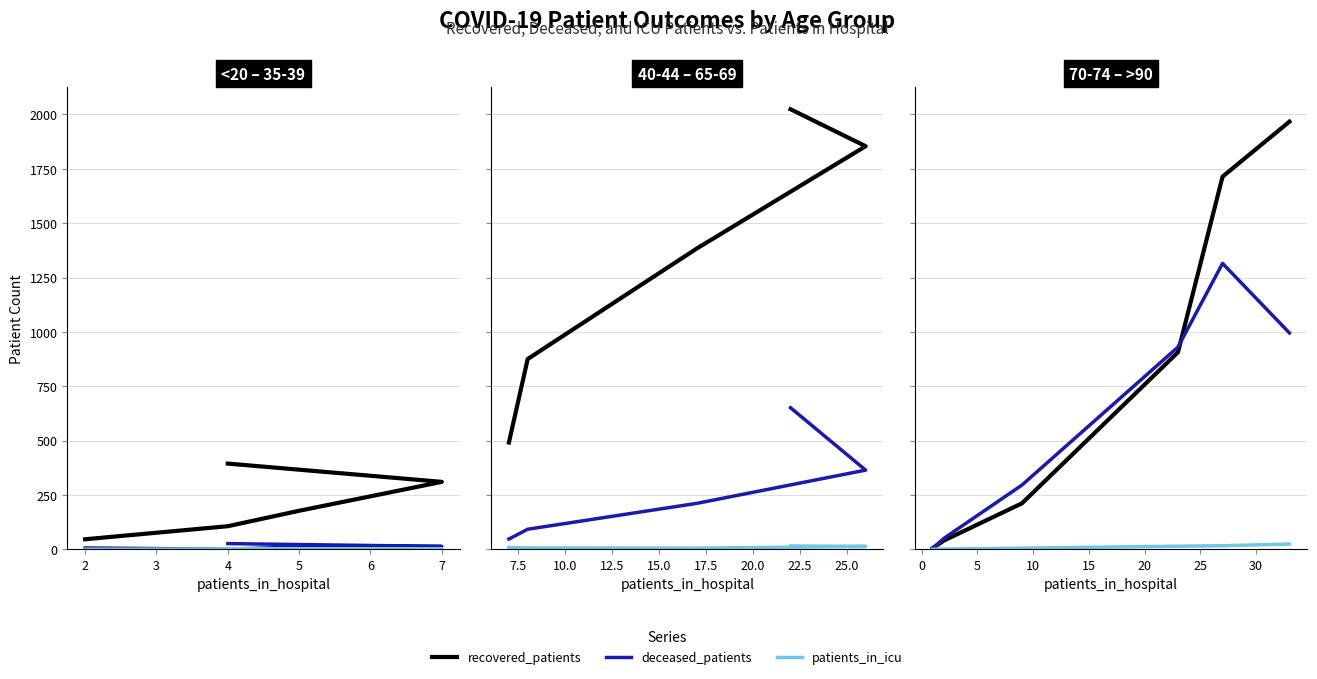

Rank the series at 5 from highest to lowest value.

deceased_patients, recovered_patients, patients_in_icu